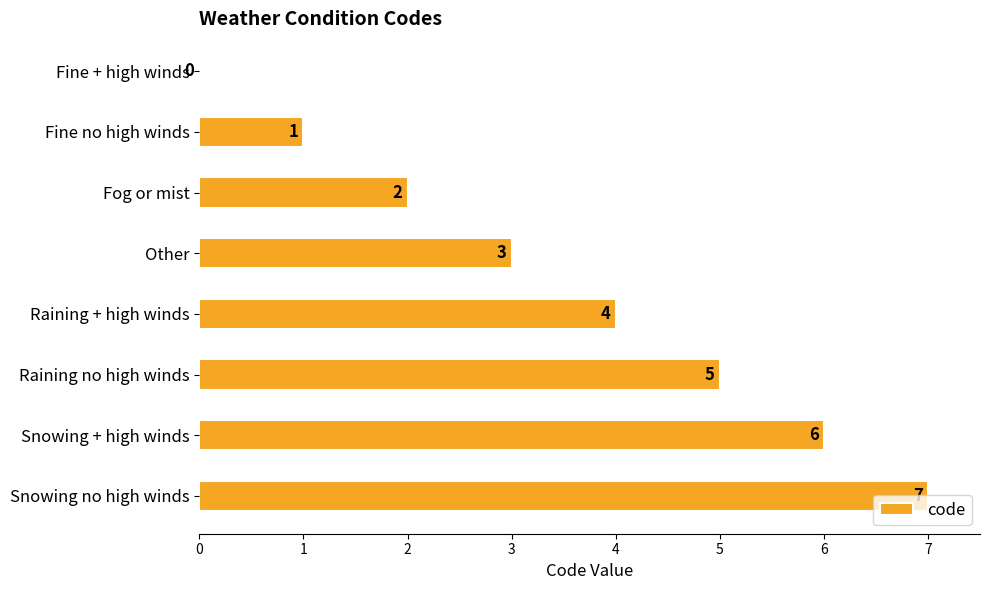

True or false: the data shows 1 at Raining + high winds.

False